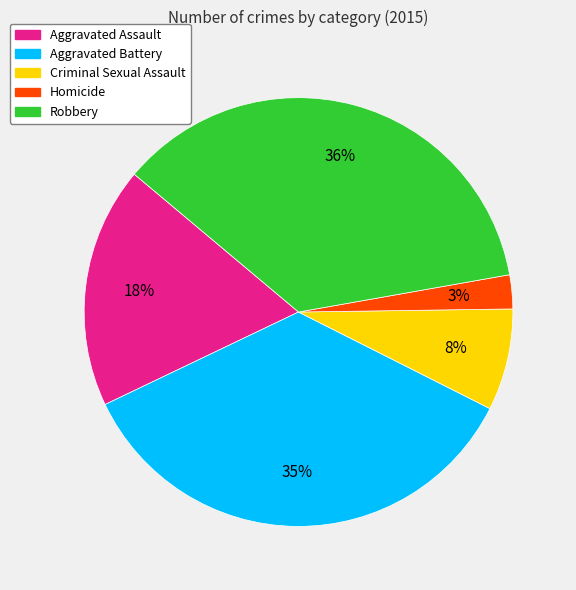

To the nearest percent, what is the combined percentage of Homicide and Aggravated Assault?

21%